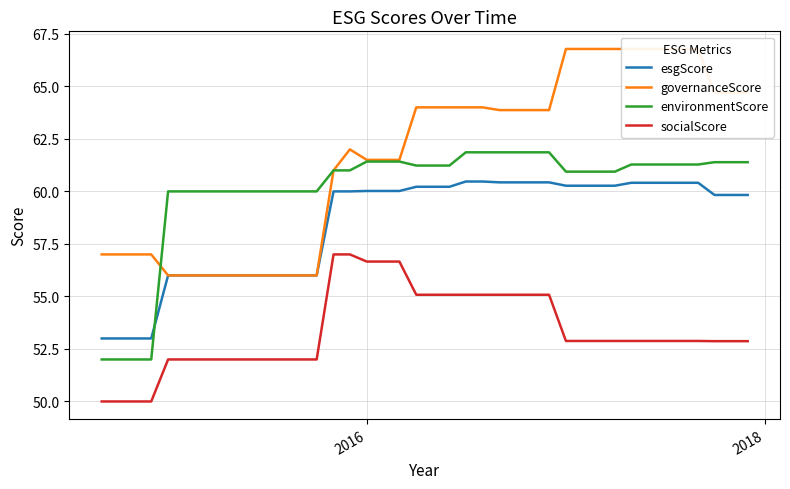

What is the minimum value for esgScore?

53.0